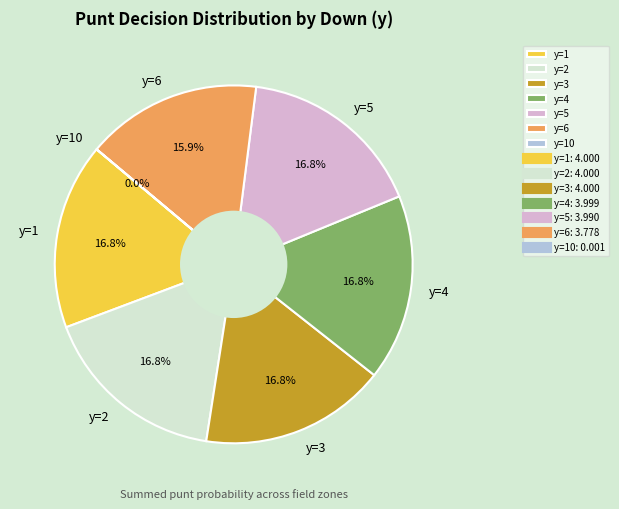

Approximately how many times larger is the value at y=4 compared to y=6?

1.1